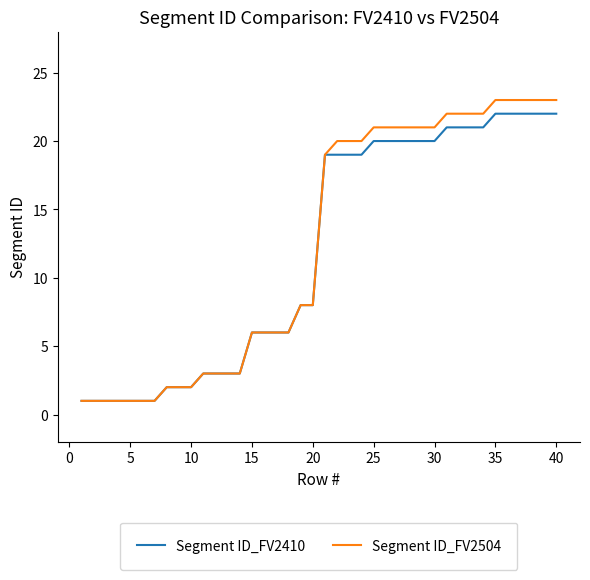

How many lines are shown in the chart?

2